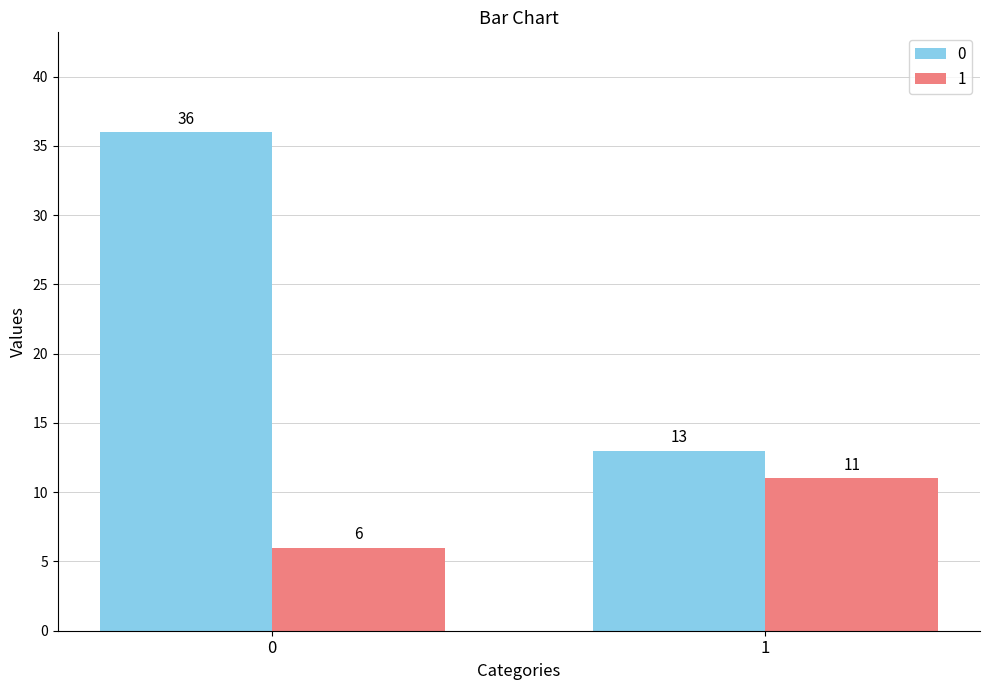

What is the greatest value displayed?

36